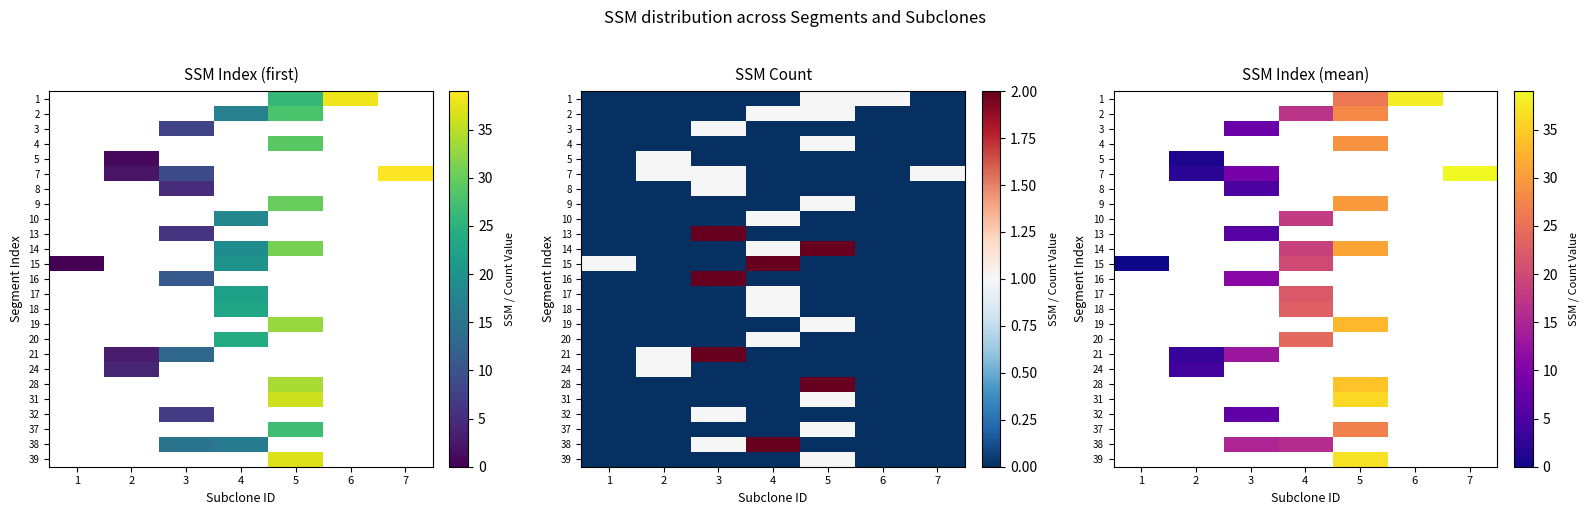

Which label corresponds to the largest value in the chart?

7